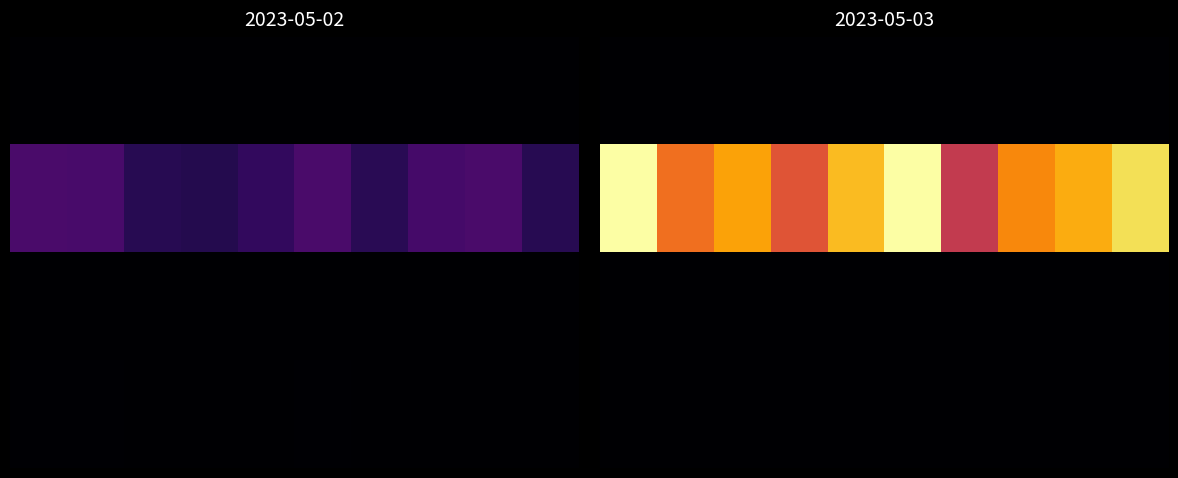

Reading left to right, what are all the values shown in this chart?

row_0: 4.0	3.9	2.3	2.6	3.7	4.0	4.0	3.3	3.7	3.1
row_1: 1975.0	1342.4	1566.1	1209.0	1671.0	1975.0	1027.4	1459.2	1611.9	1818.4
row_2: 0.0	0.0	0.0	0.0	0.0	0.0	0.0	0.0	0.0	0.0
row_3: 0.0	0.0	0.0	0.0	0.0	0.0	0.0	0.0	0.0	0.0